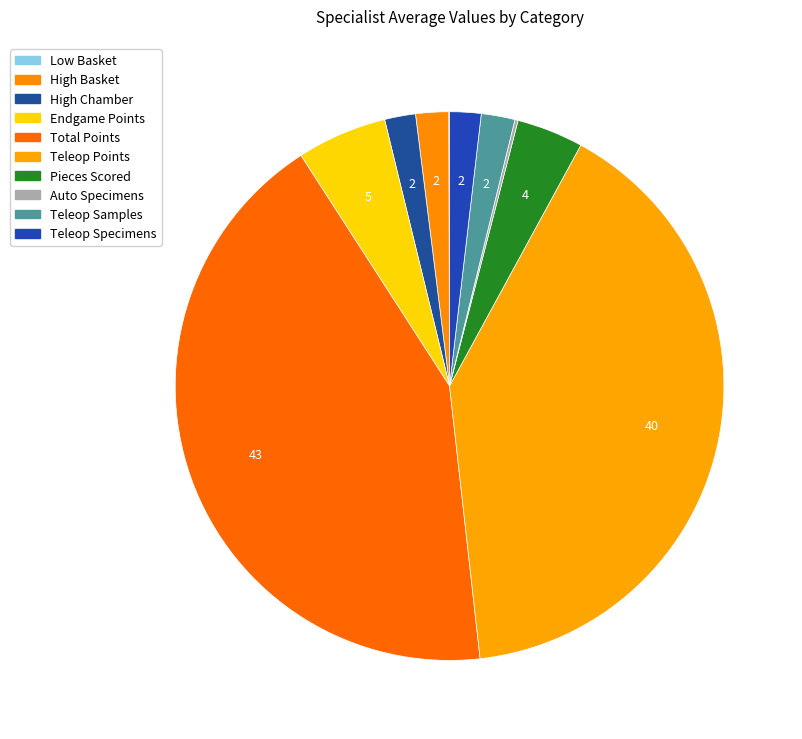

Which slice is the largest?

Total Points